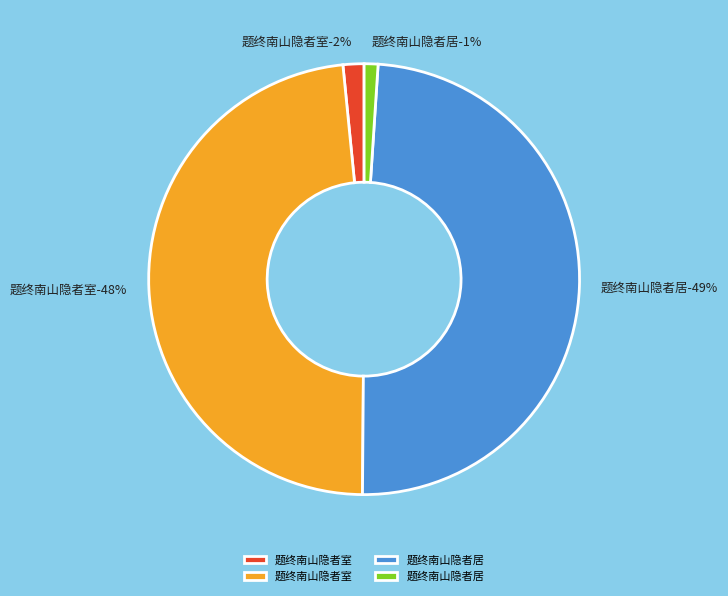

Does any single category account for the majority?

No